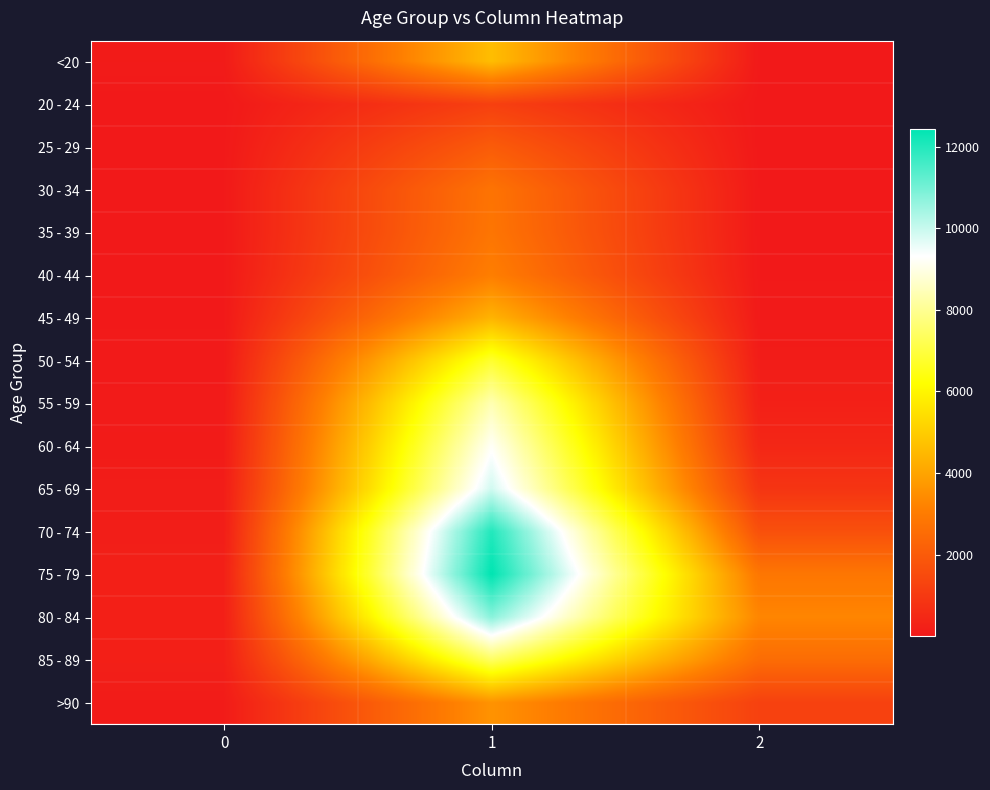

How many categories are shown in the chart?

3